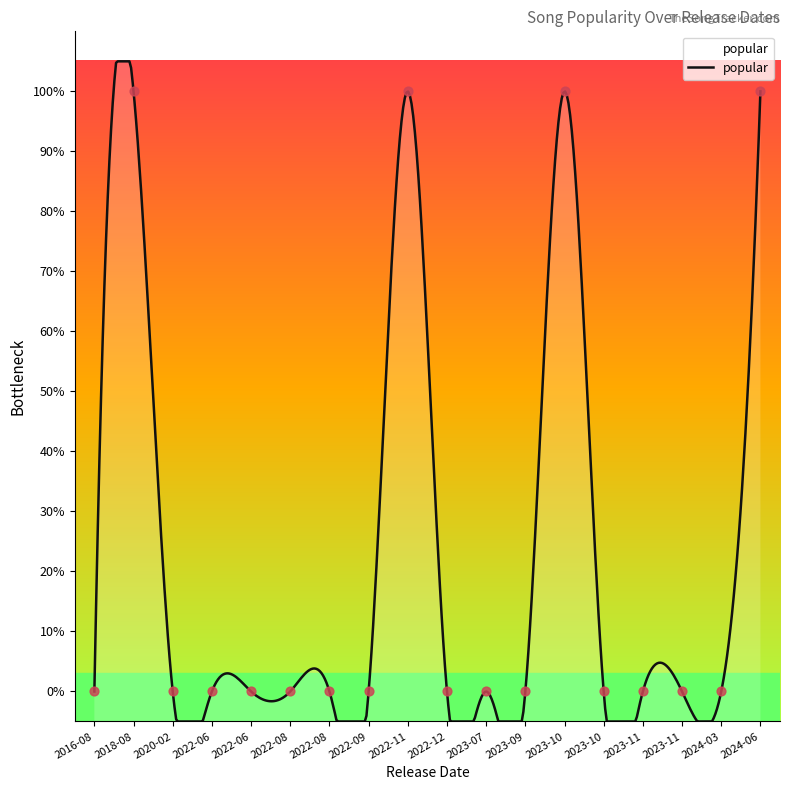

Which has a higher value, 2023-11-03 or 2022-09-01?

2023-11-03